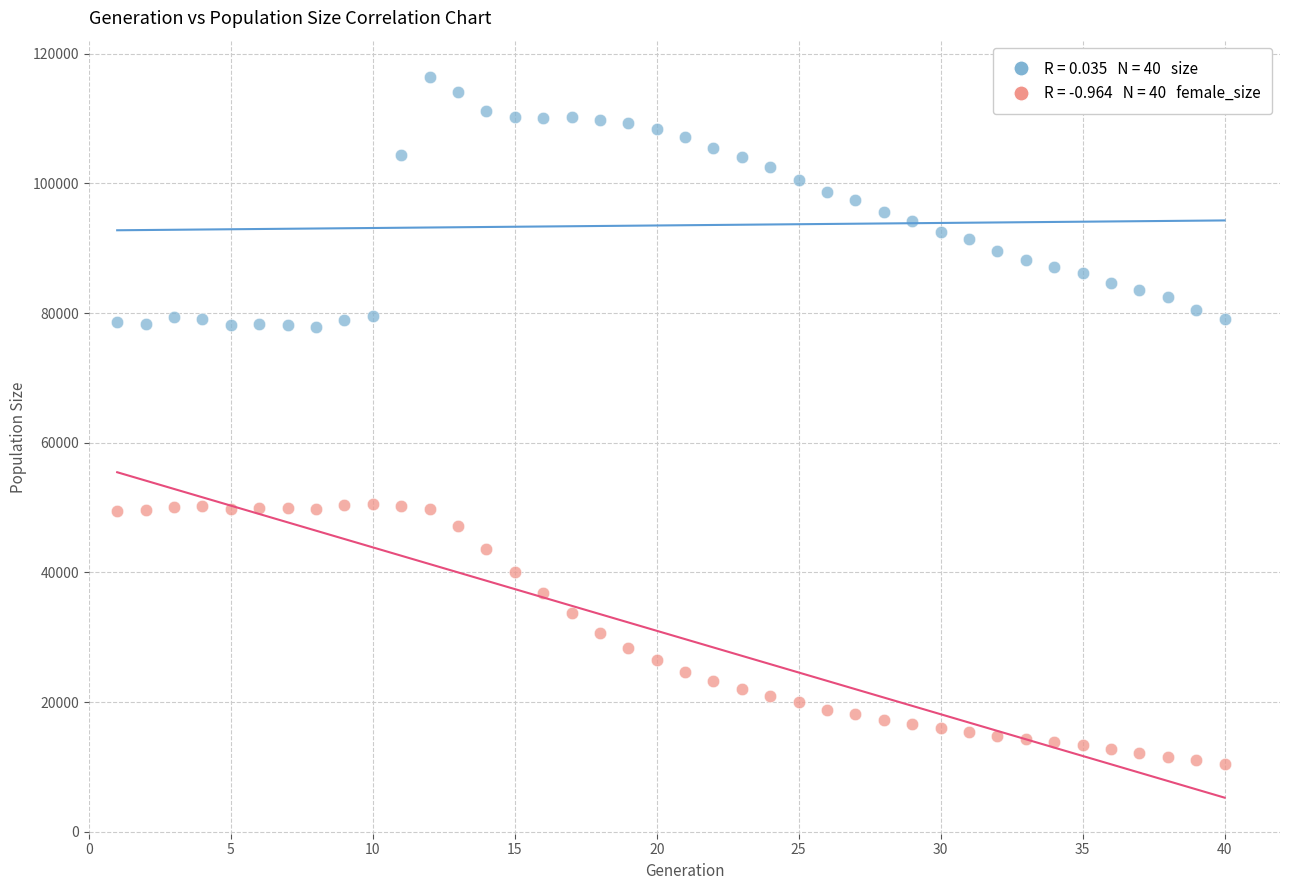

Across all data points, what is the range of Y values (max minus min)?

105963